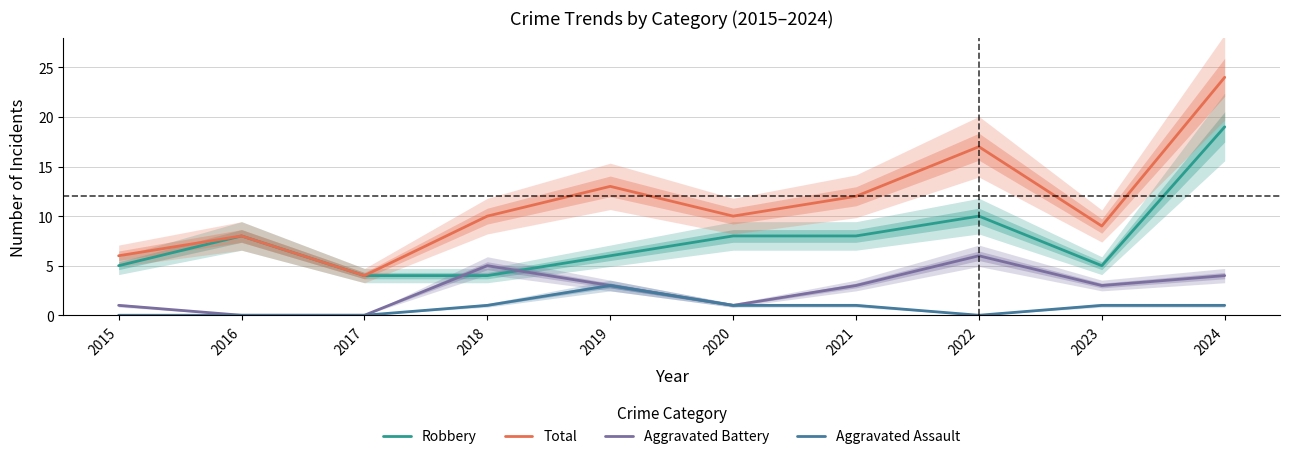

What is the difference between the maximum and minimum values in the Robbery series?

15